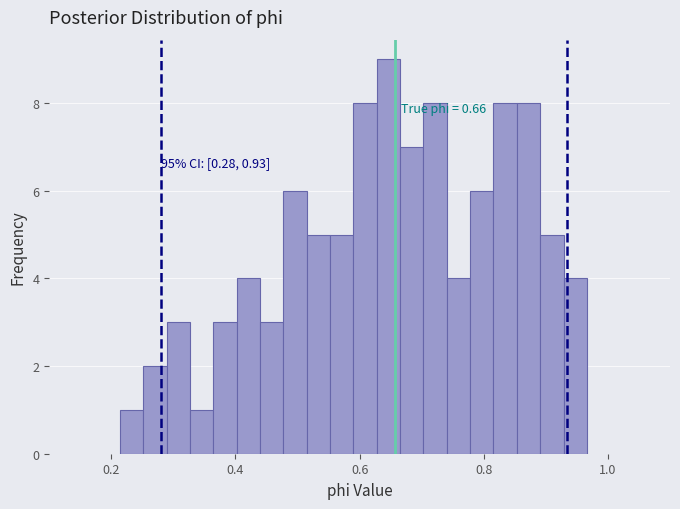

Around what value on the x-axis is the tallest bar? Give the approximate position of its centre, as read against the axis.

0.64